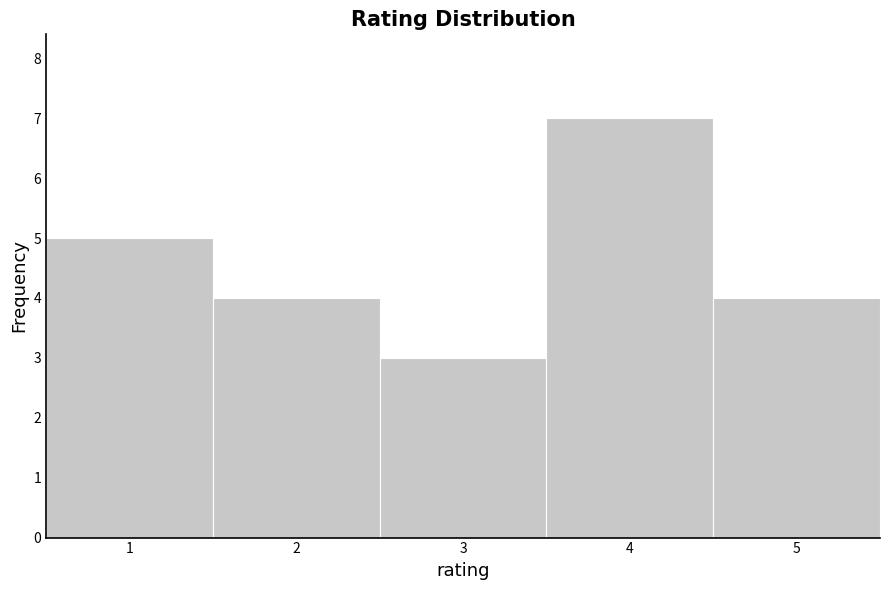

Over which range of the x-axis is the bar tallest?

3.5 to 4.5